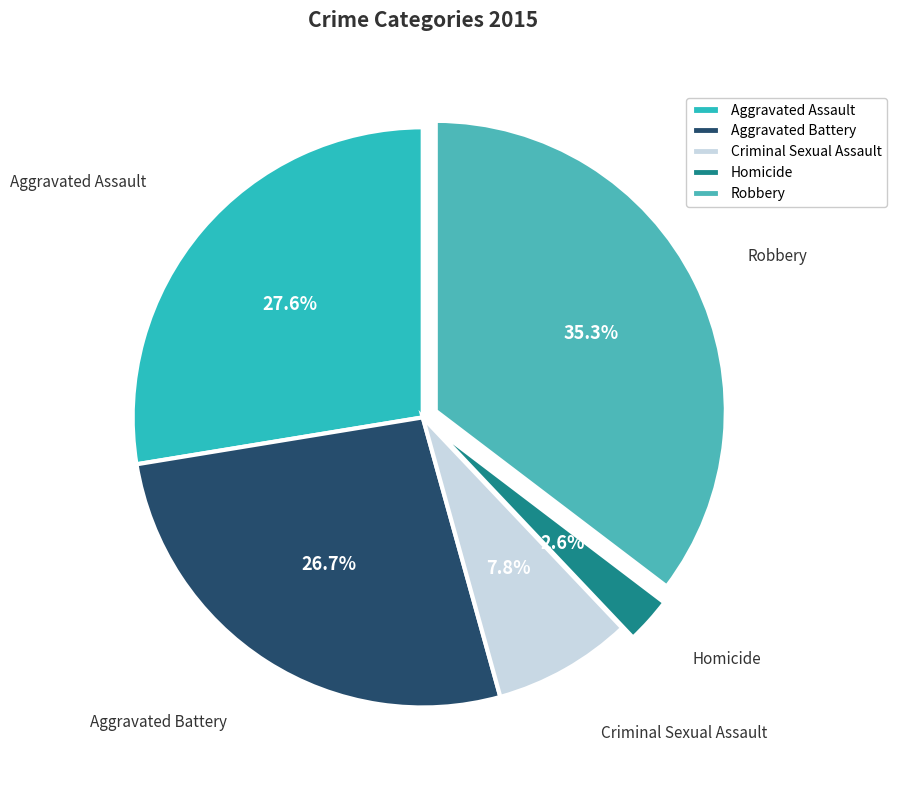

Is it true that Robbery is 29% of the pie?

False